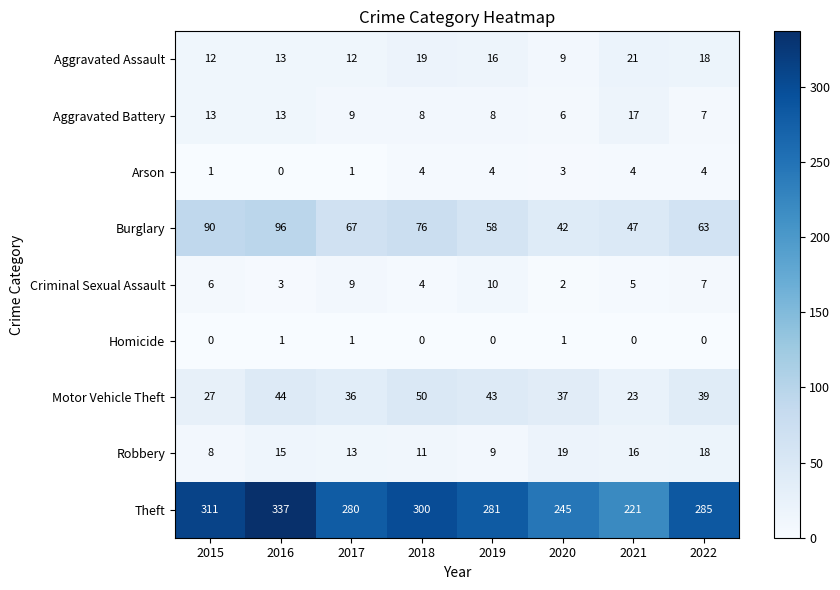

At 2015, list the series in order from smallest to largest.

Homicide, Arson, Criminal Sexual Assault, Robbery, Aggravated Assault, Aggravated Battery, Motor Vehicle Theft, Burglary, Theft